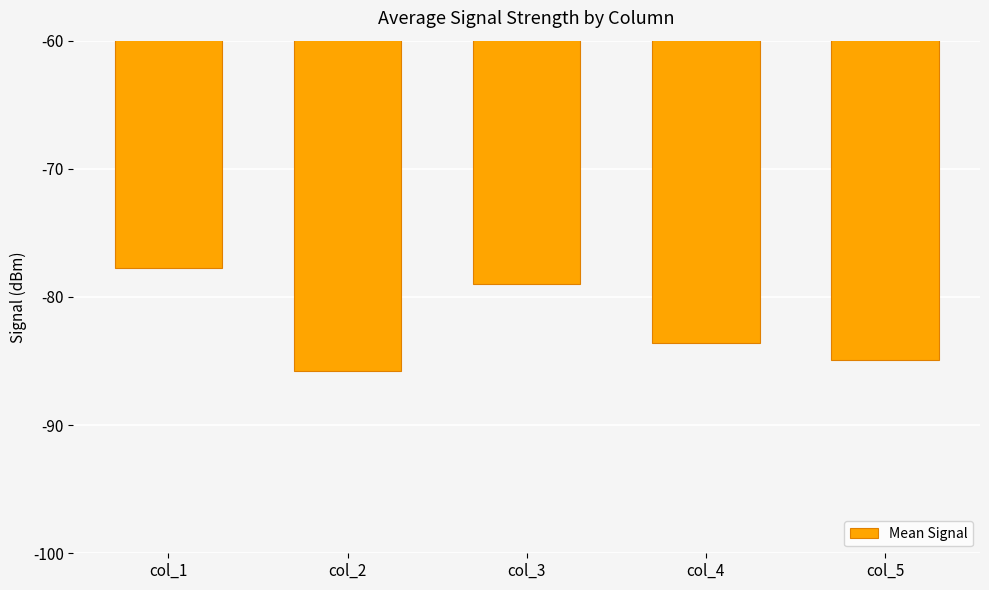

Which category has the highest value across all series?

col_1